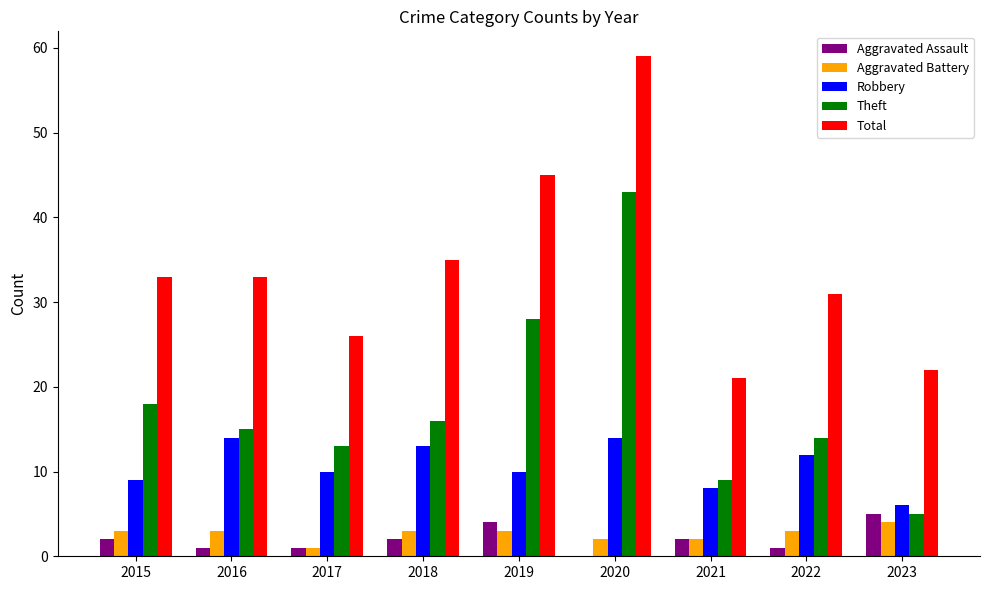

Between 2020 and 2023, which series saw the biggest shift?

Theft